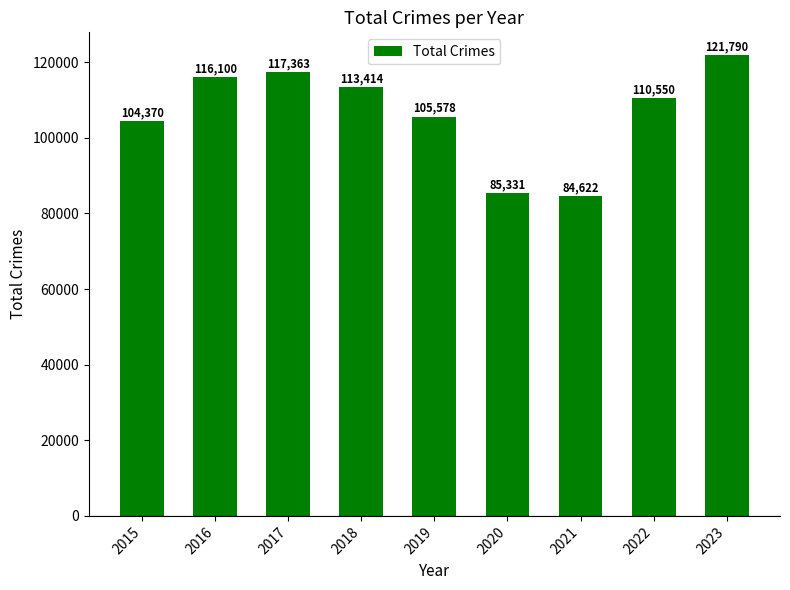

Are the bars grouped side by side (vs. stacked)?

No